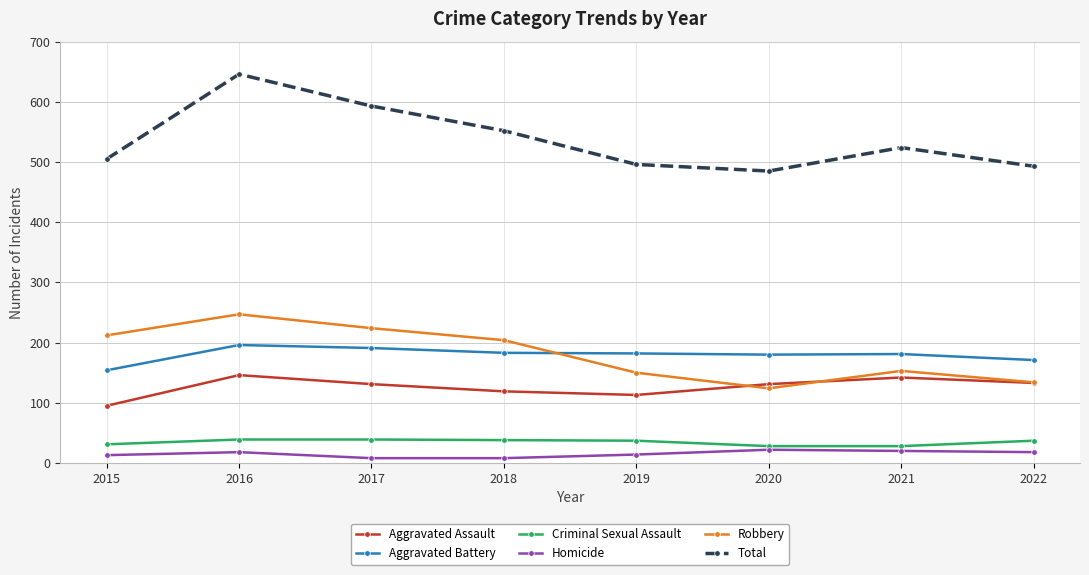

Which series has the widest spread of values?

Total